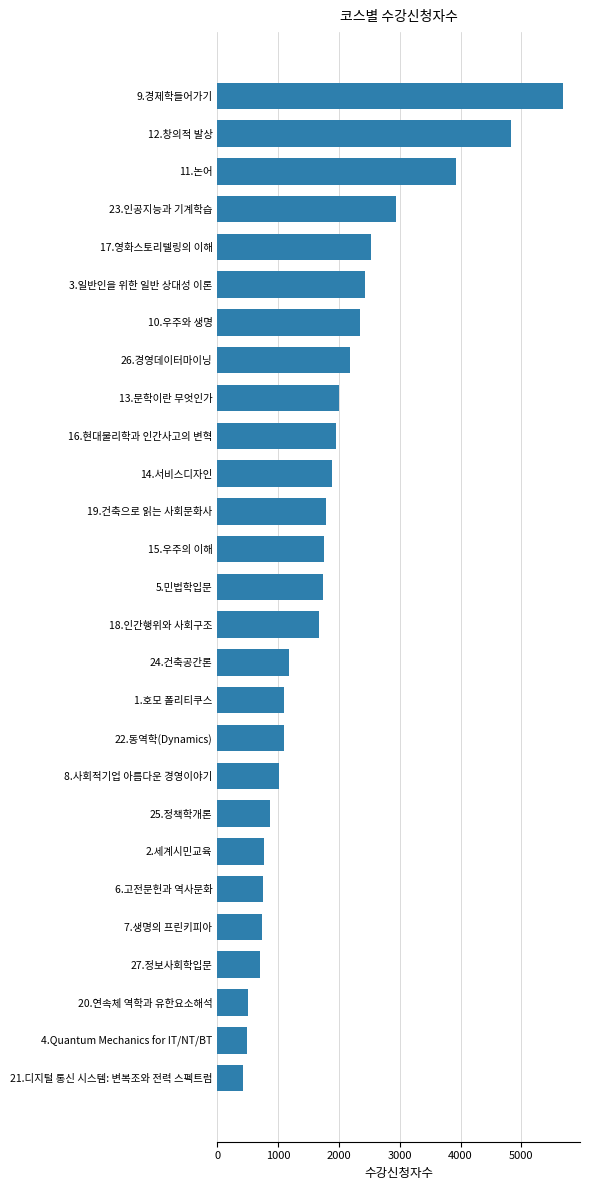

Where is the data nearest to the value 3054?

23.인공지능과 기계학습